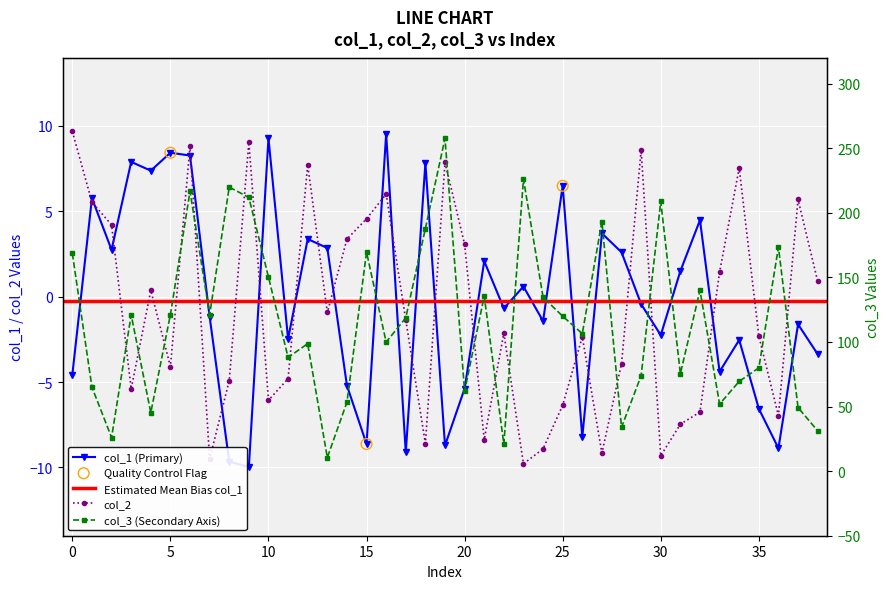

What is the total value across all series at 13?

12.5